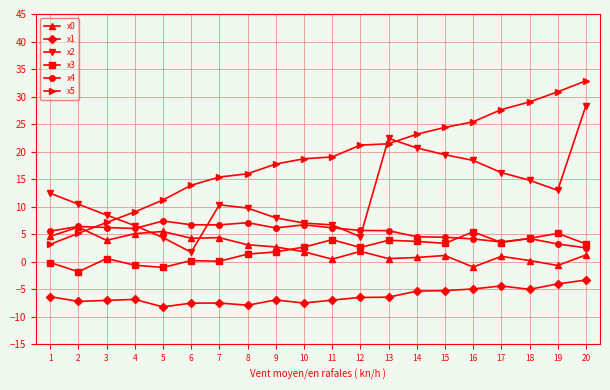

What is the value of the x1 point at the 1st from the left?

-6.3